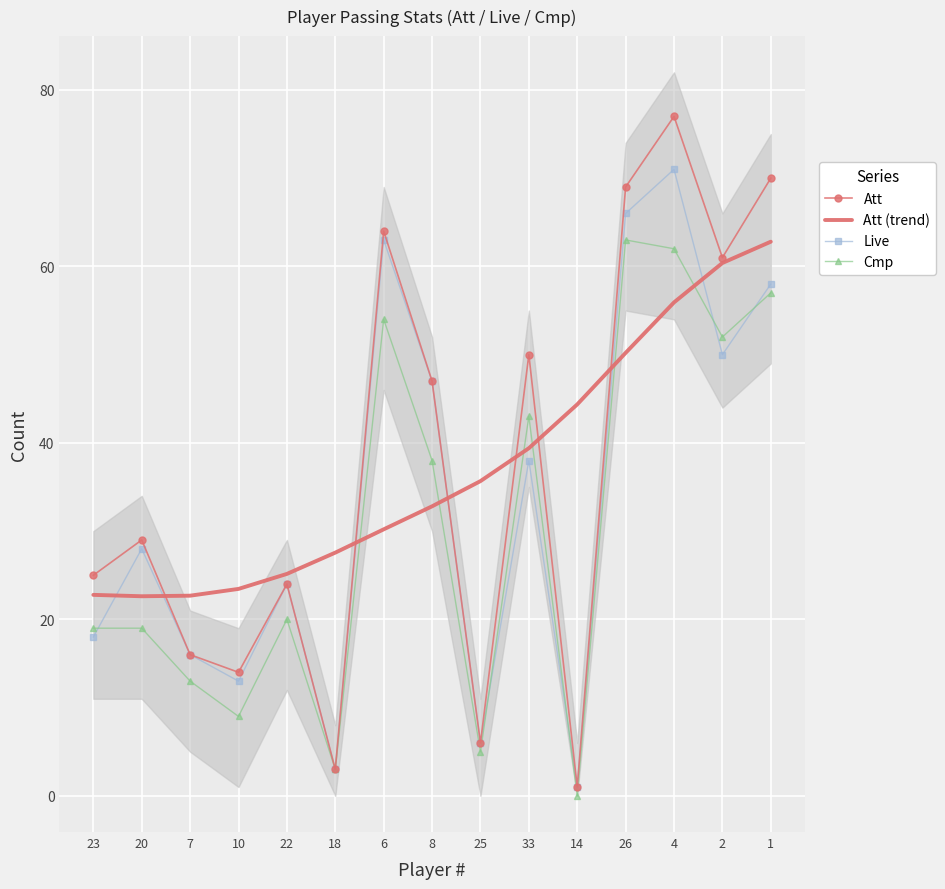

The value of Cmp at 22 is 4.2. True or false?

False